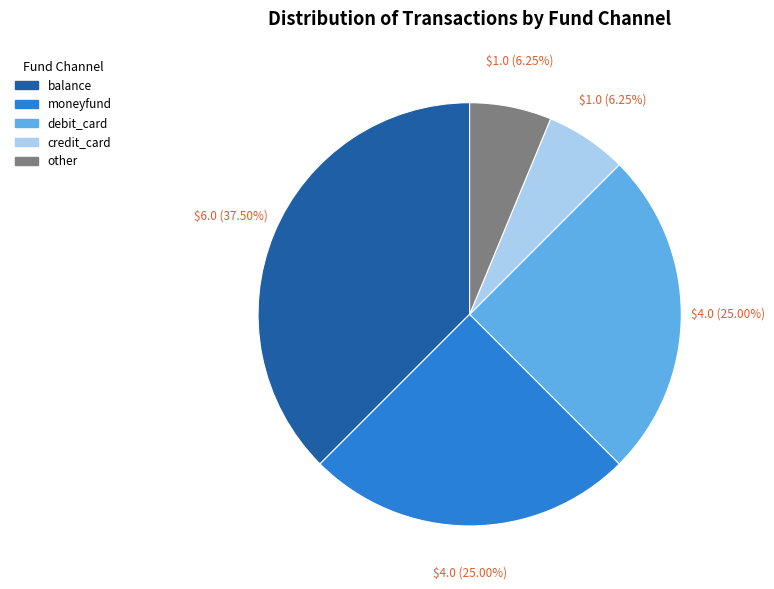

To the nearest percent, what is the difference between the largest and smallest slice percentages?

31%